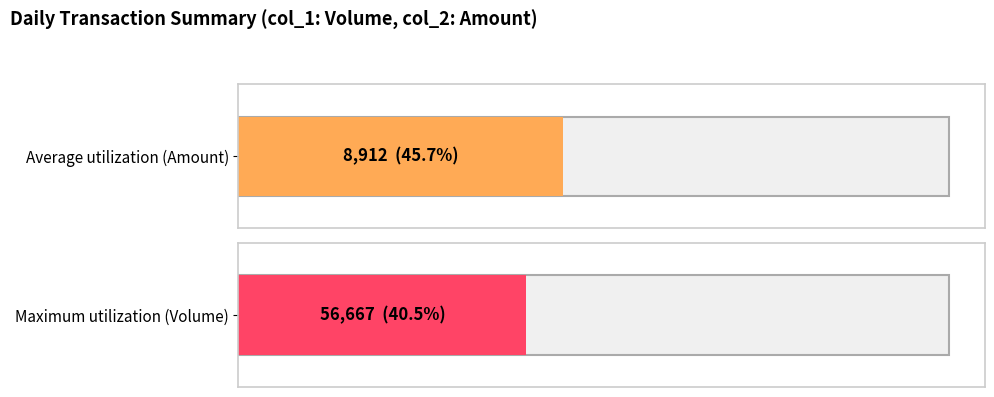

What is the difference between the maximum and second lowest values in the col_2 (Amount) series?

15760